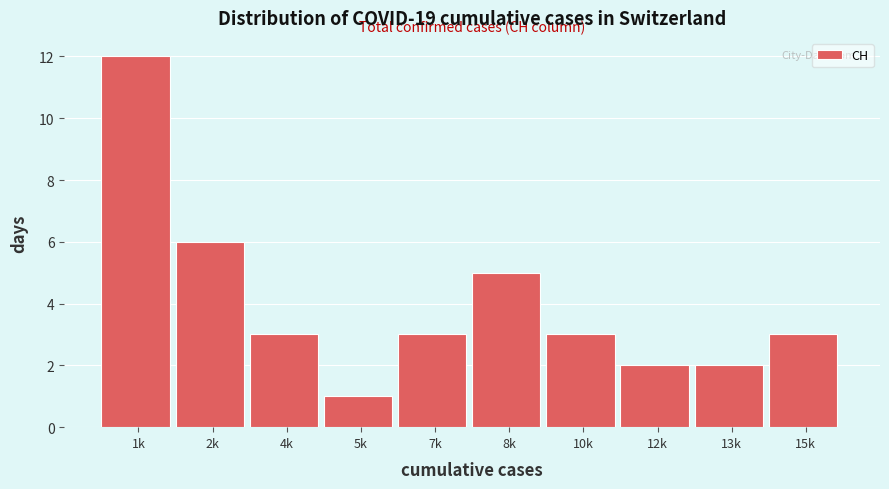

Reading left to right, what are all the values shown in this chart?

1k=12	2k=6	4k=3	5k=1	7k=3	8k=5	10k=3	12k=2	13k=2	15k=3